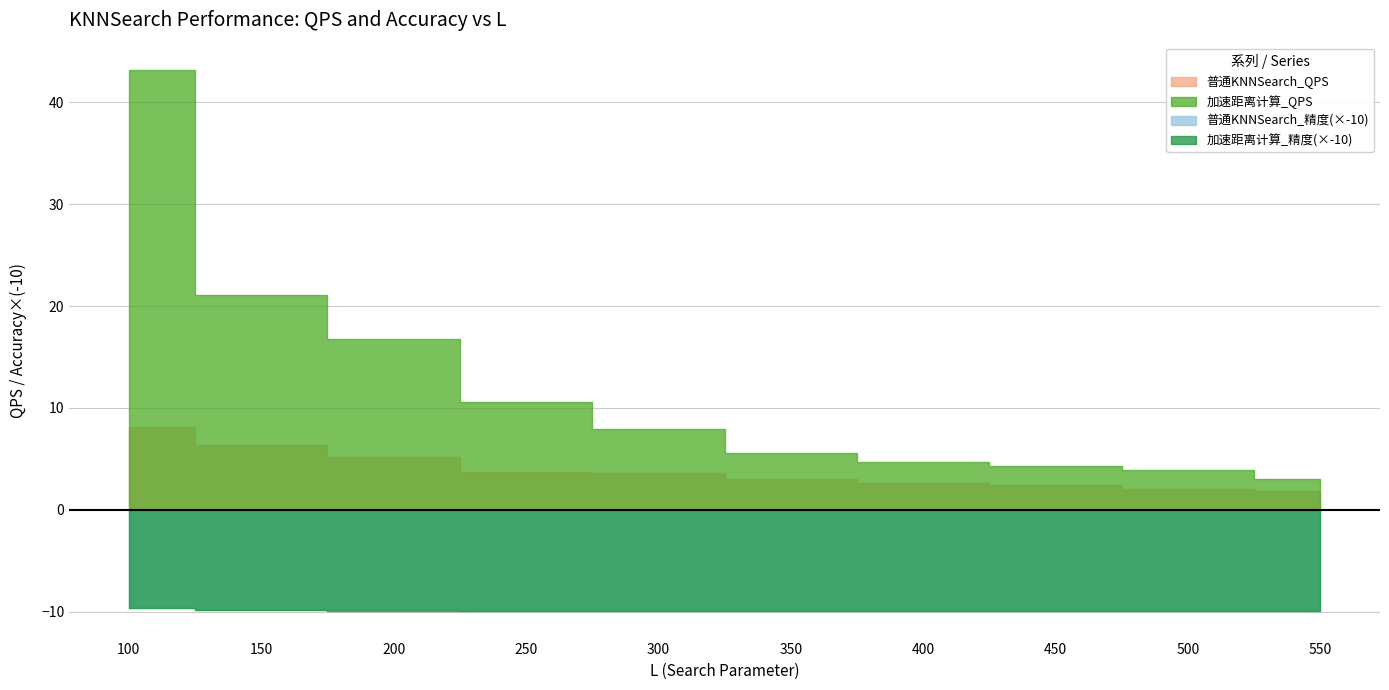

True or false: 普通KNNSearch_QPS has a value of 8.1 at 100.

True